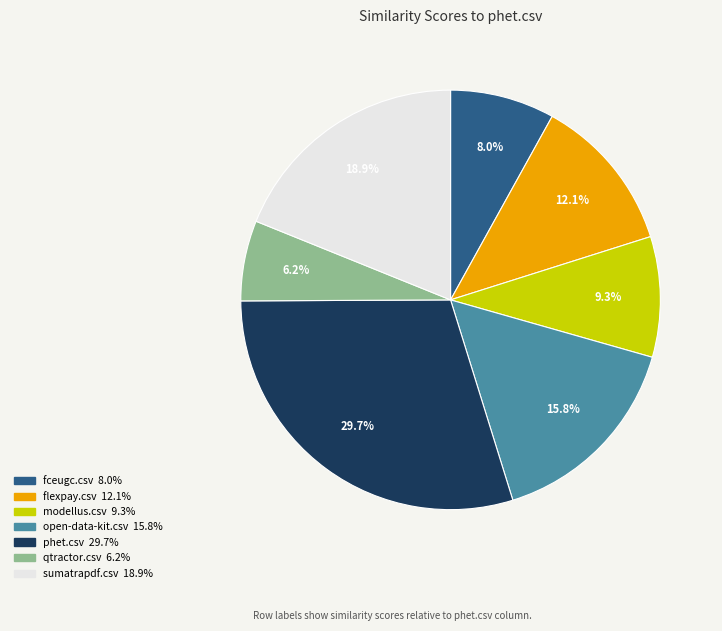

To the nearest percent, what is the difference between the flexpay.csv and modellus.csv slice percentages?

3%